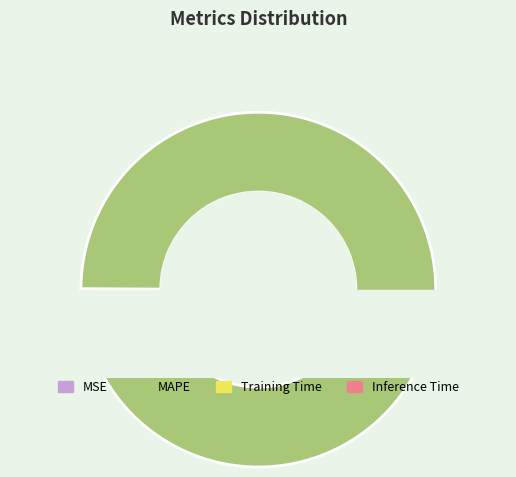

What is the change in value from MAPE to Training Time?

-60.1